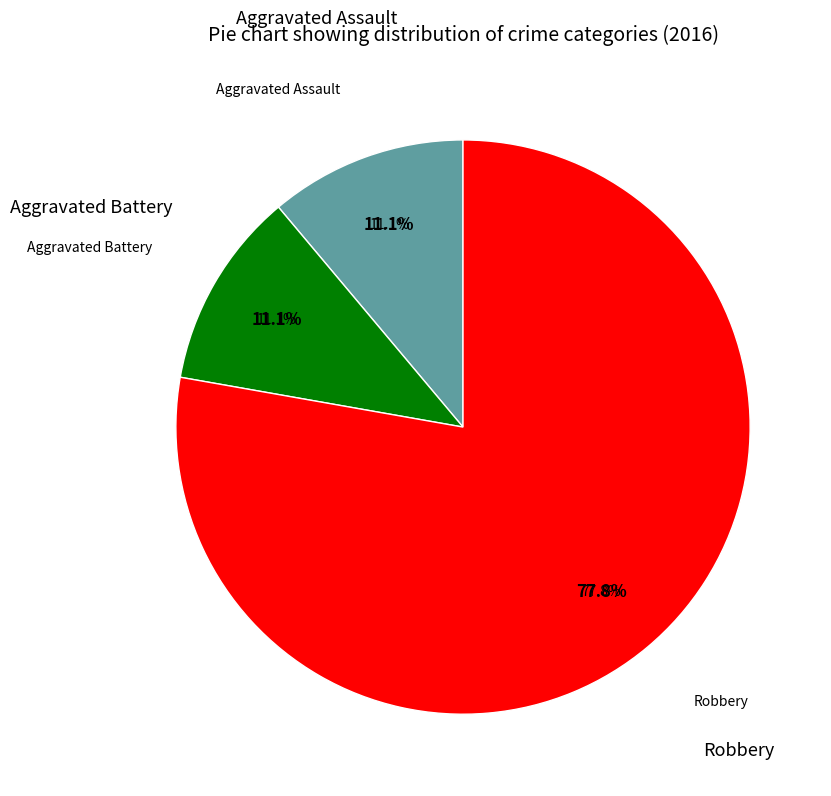

Which category has the biggest portion of the pie?

Robbery